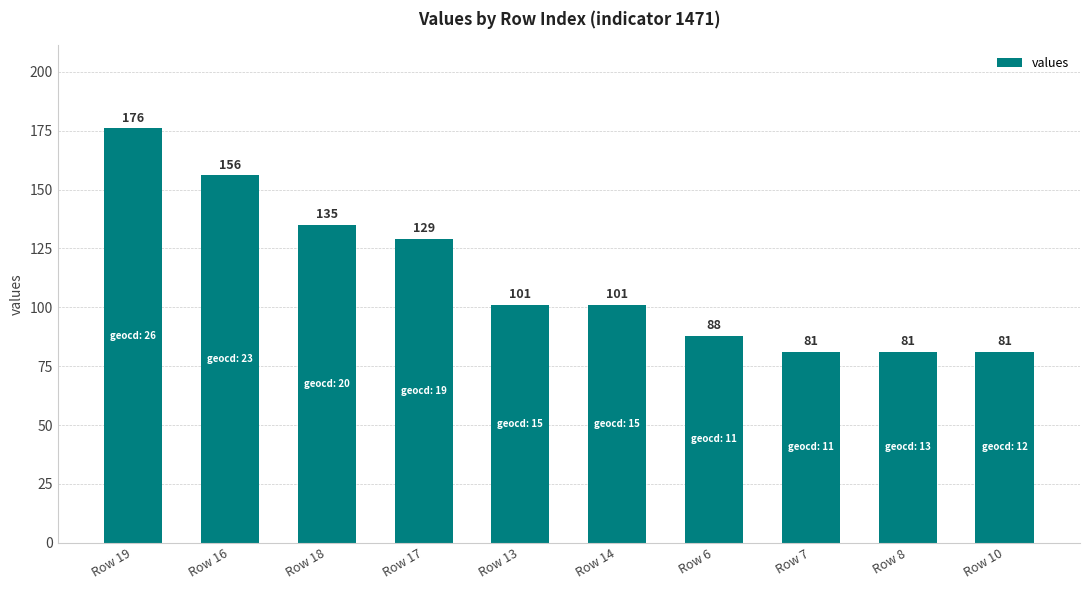

At which label does the data first exceed 101?

Row 19